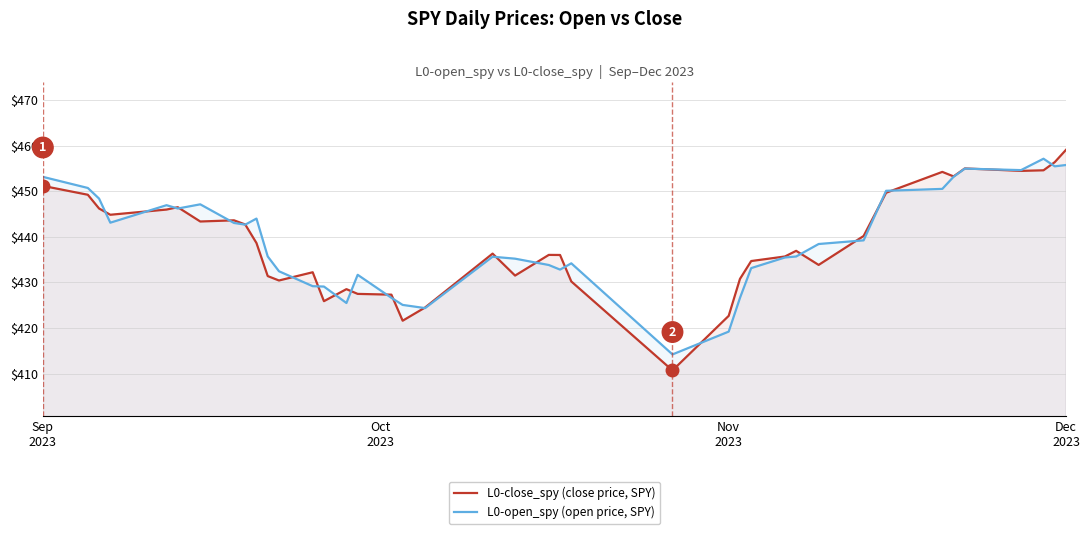

At which label does L0-close_spy (close price, SPY) first exceed 436?

Sep
2023